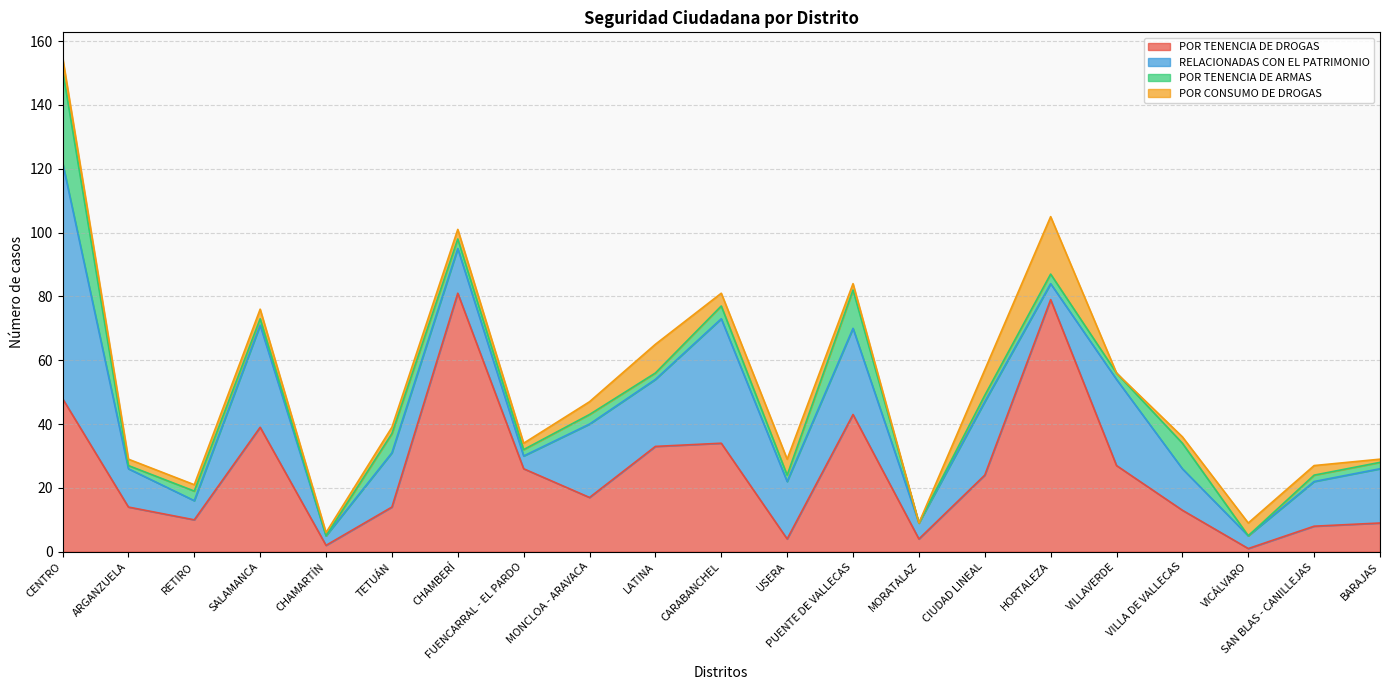

The value of POR CONSUMO DE DROGAS at SALAMANCA is 1. True or false?

False